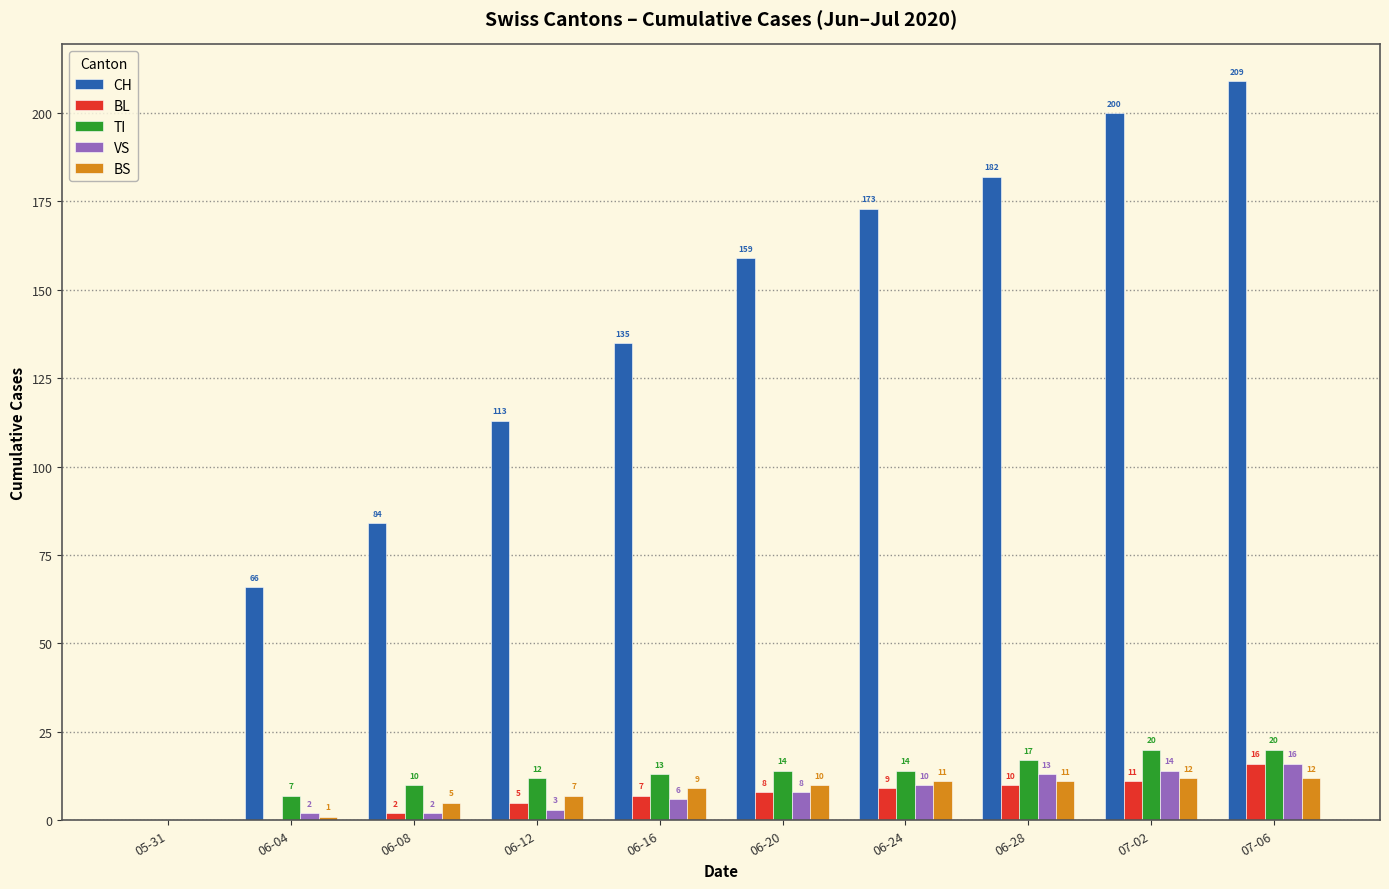

How many series are shown in this chart?

5